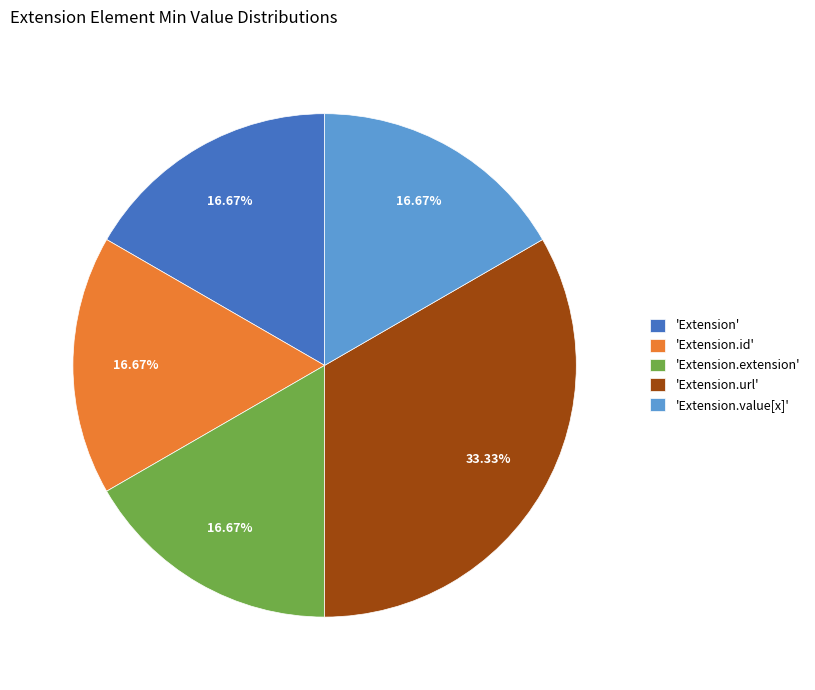

Is there a majority slice in this chart?

No